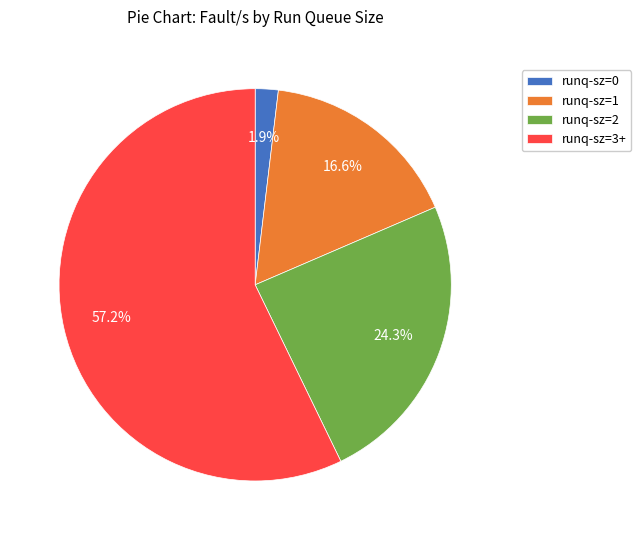

Is there any slice that represents more than half of the pie?

Yes